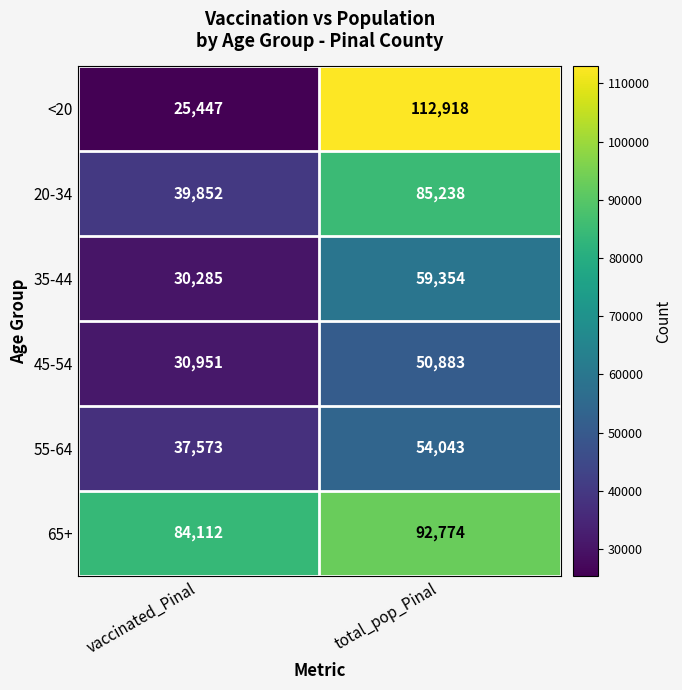

What is the average value of the 35-44 series?

44820